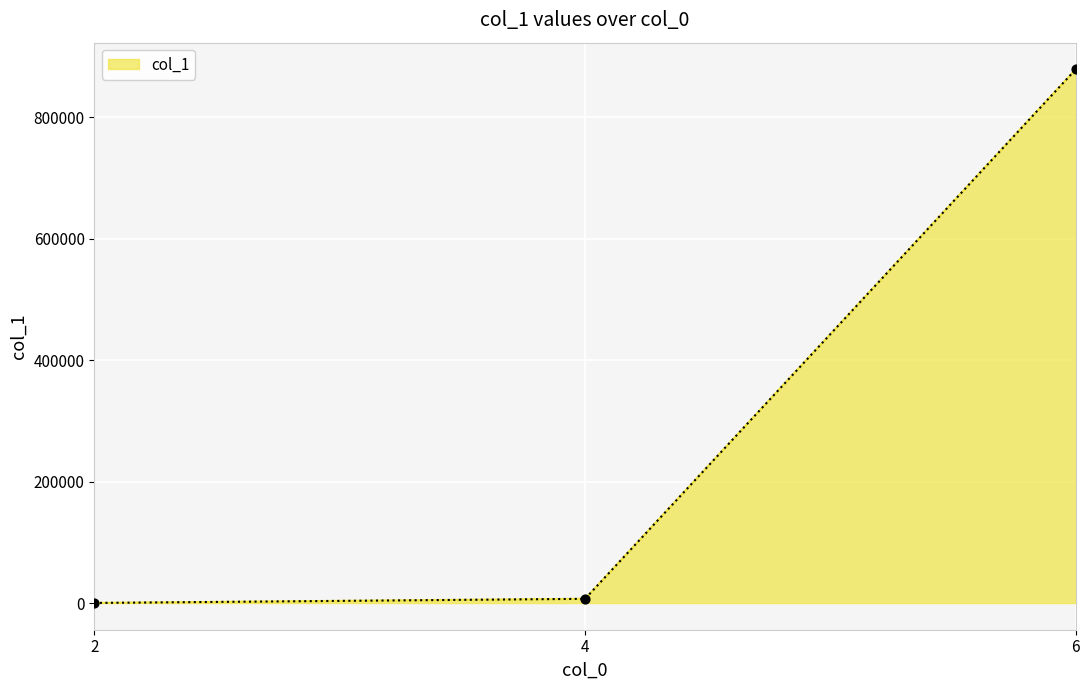

Approximately how many times larger is the value at 6 compared to 2?

6146.8